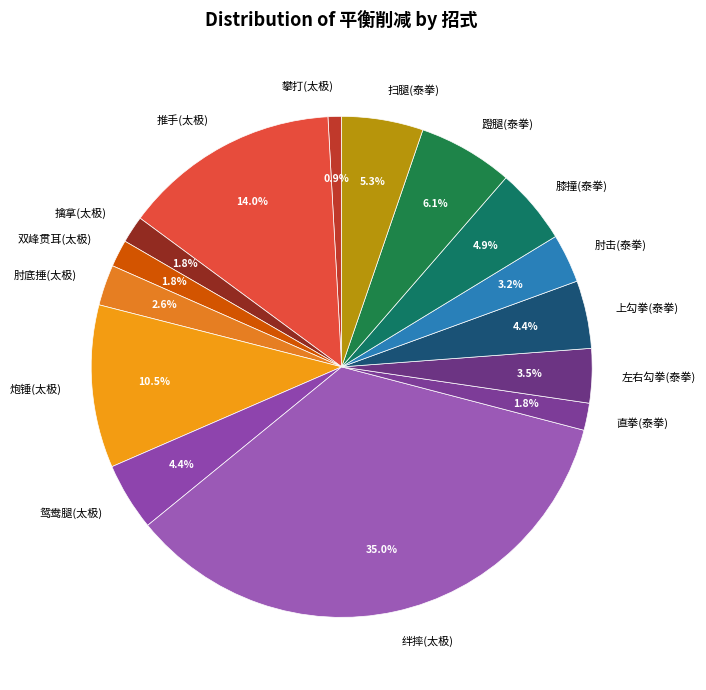

Which has a higher value, 双峰贯耳(太极) or 蹬腿(泰拳)?

蹬腿(泰拳)